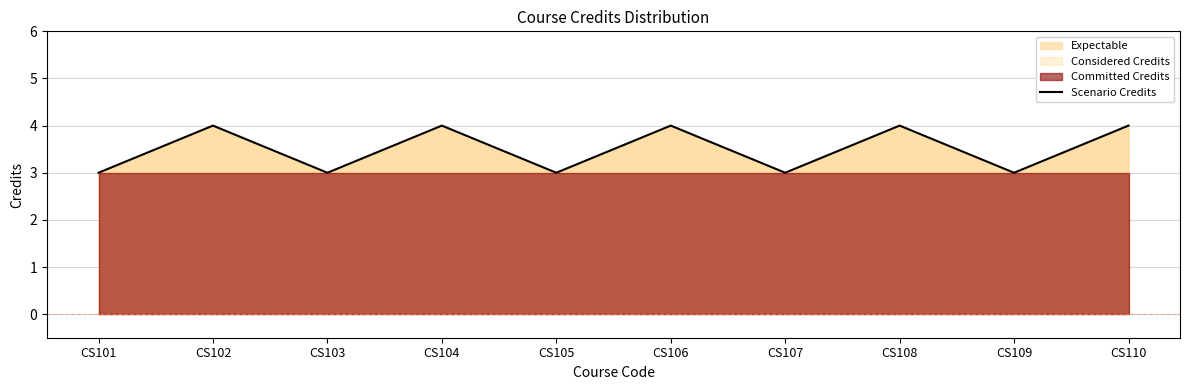

Which category has the lowest value across all series?

CS101